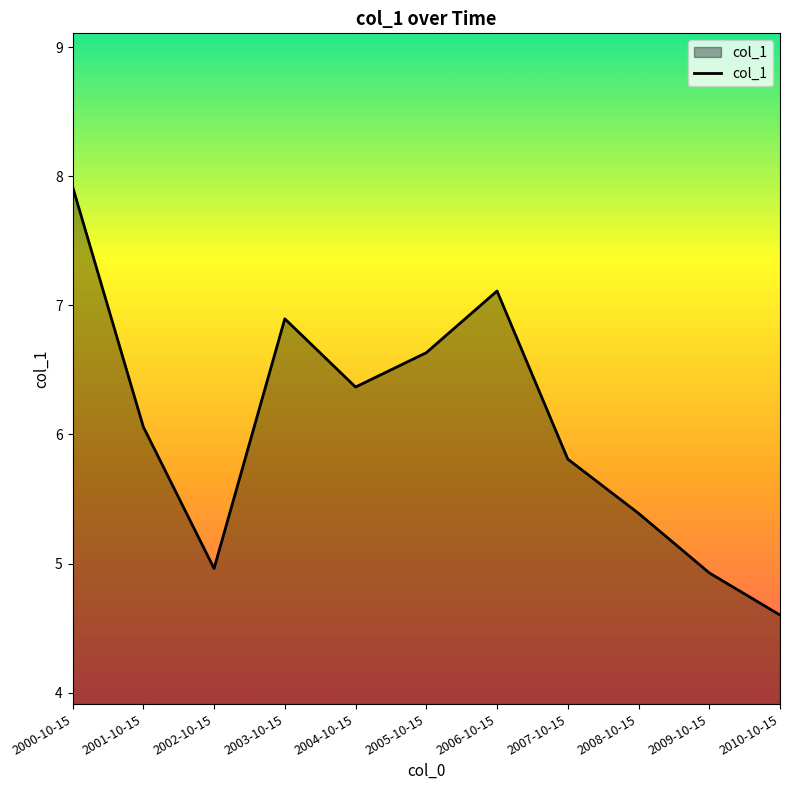

Reading left to right, transcribe all the data shown in this chart.

7.9	6.1	5.0	6.9	6.4	6.6	7.1	5.8	5.4	4.9	4.6